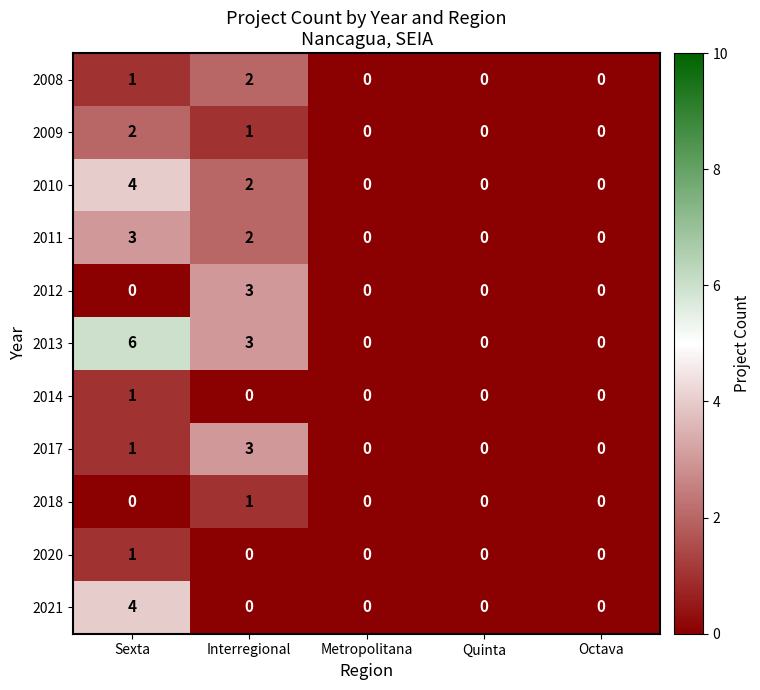

What is the sum of the 2009 values at Sexta and Interregional?

3